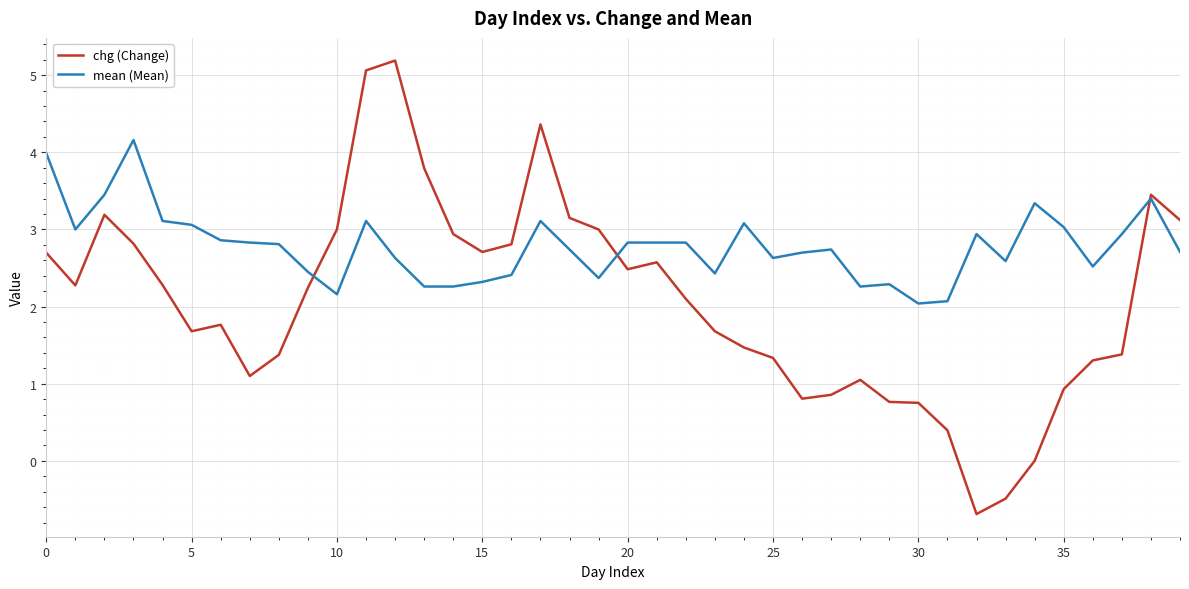

Which series has the largest range (max minus min)?

chg (Change)